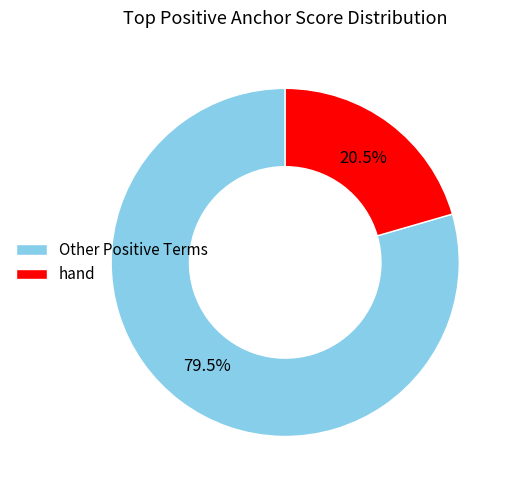

What is the total percentage of hand and Other Positive Terms?

100.0%